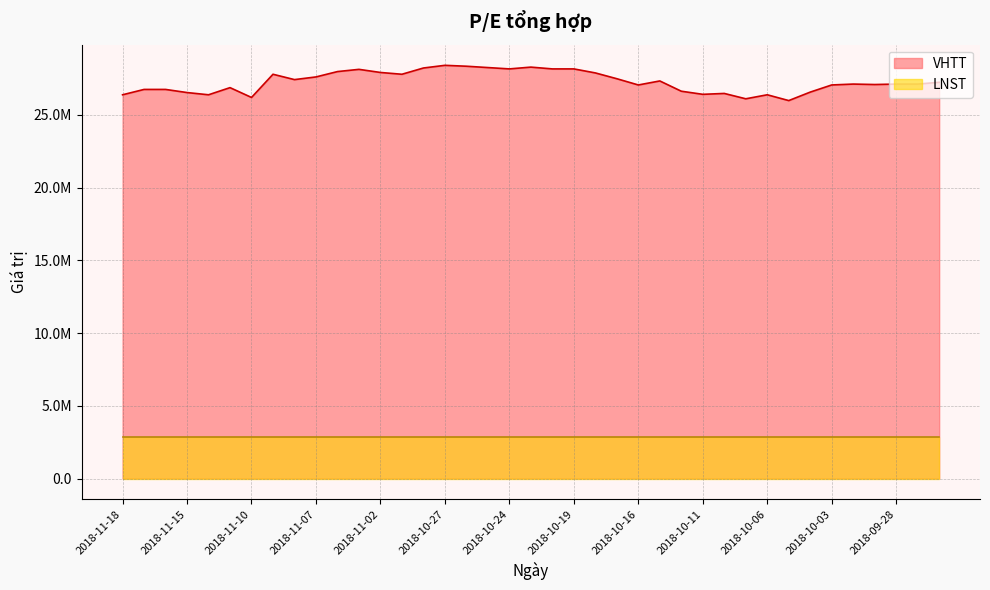

What is the change in value from 2018-11-18 to 2018-11-04?

+1595000